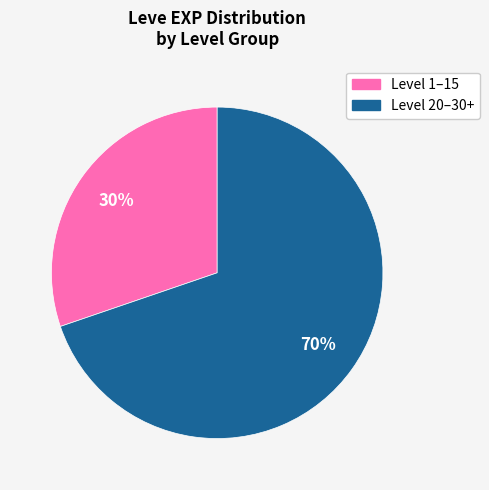

To the nearest percent, what is the average slice percentage?

50%